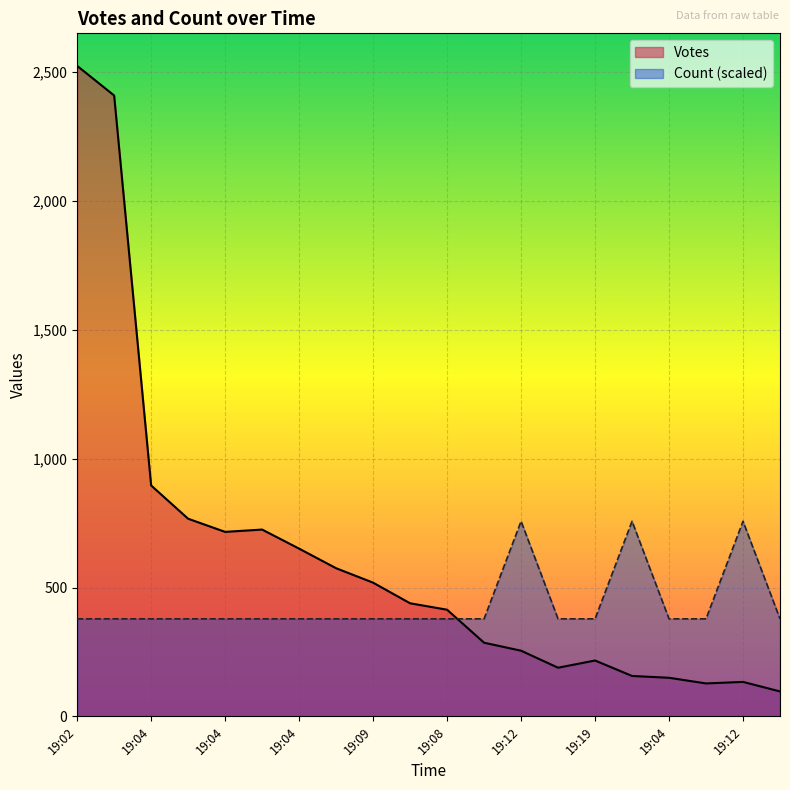

Which series has the largest total across all categories?

Votes